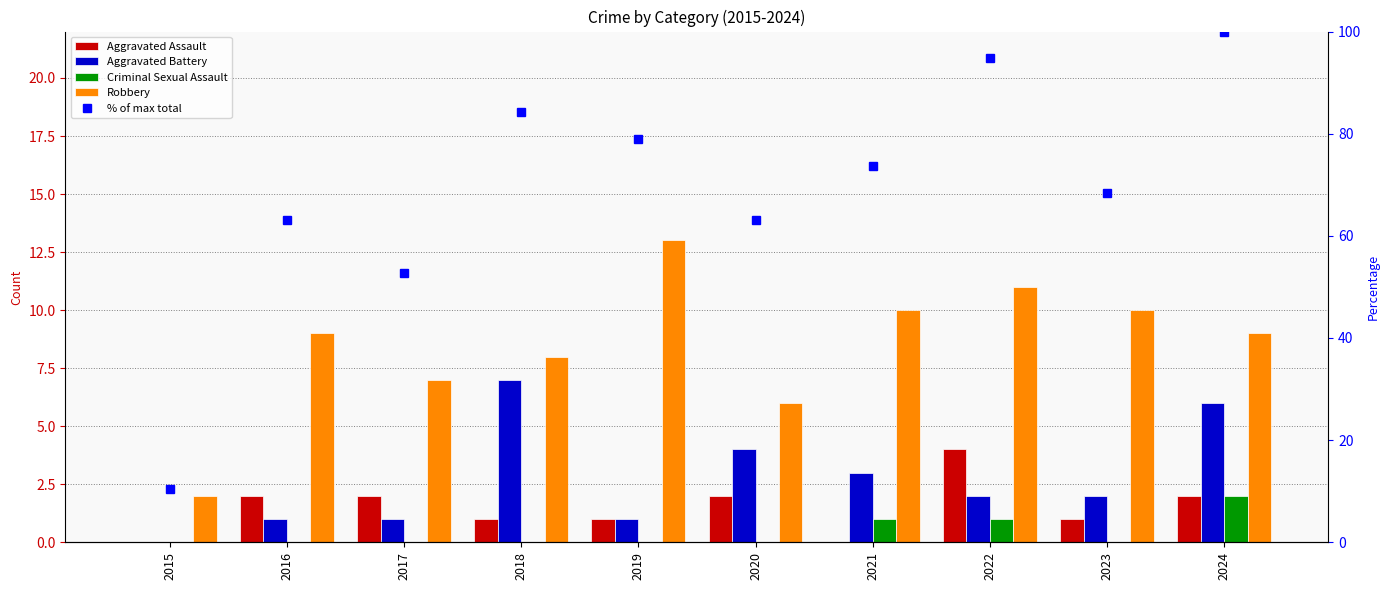

What is the value of the % of max total bar at the 1st from the left?

10.5